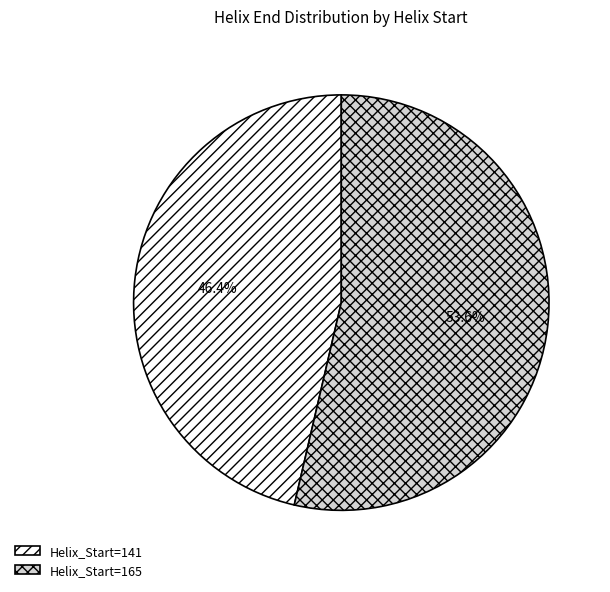

Is there a majority slice in this chart?

Yes